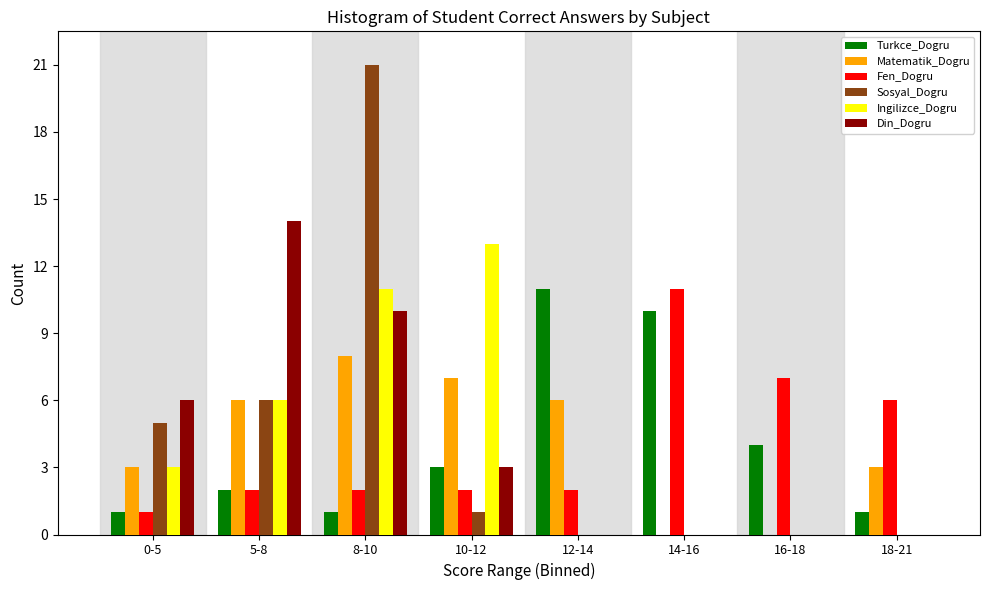

At which category is the sum across all series the highest?

8-10